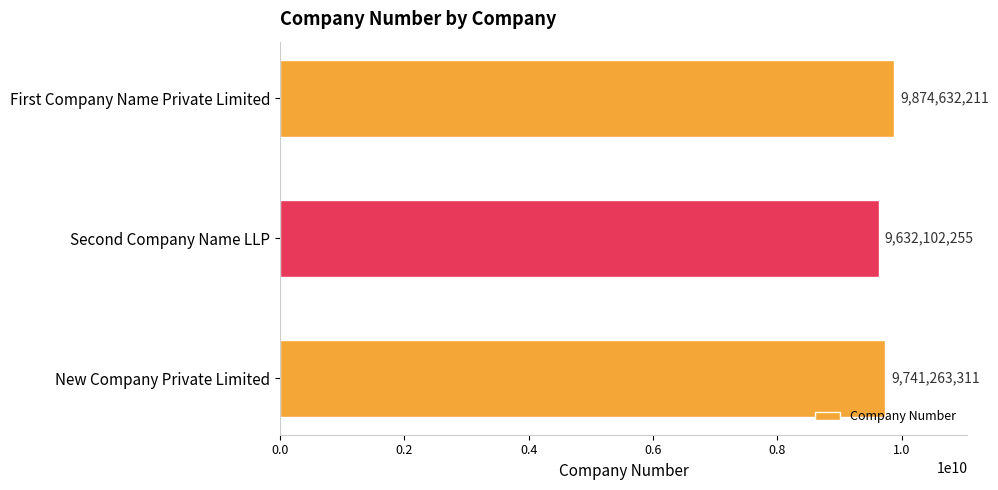

Count the number of data series in this chart.

1